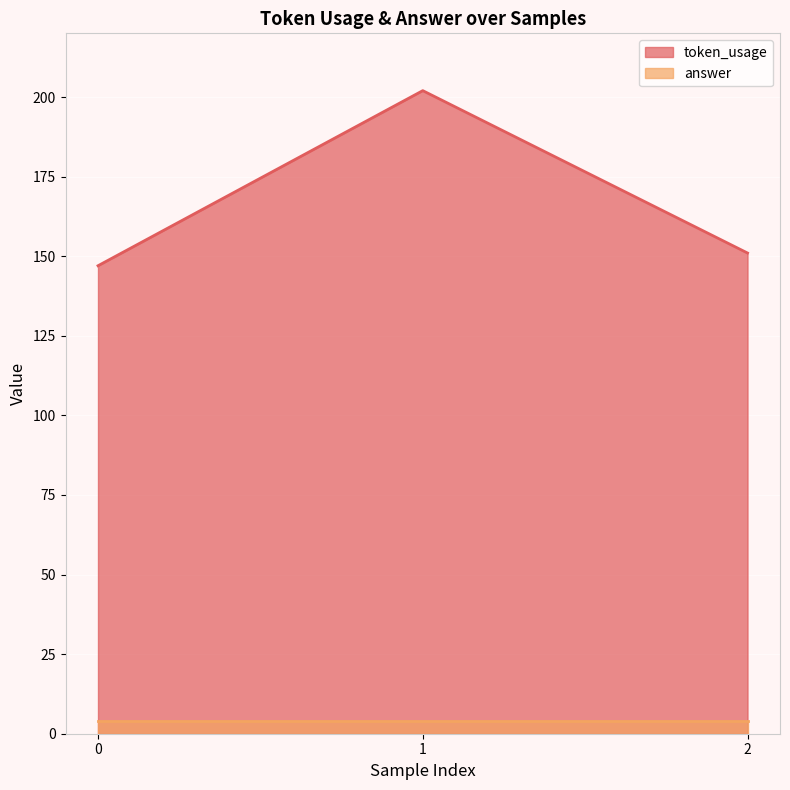

Reading left to right, extract all data points from this chart.

0=147	1=202	2=151